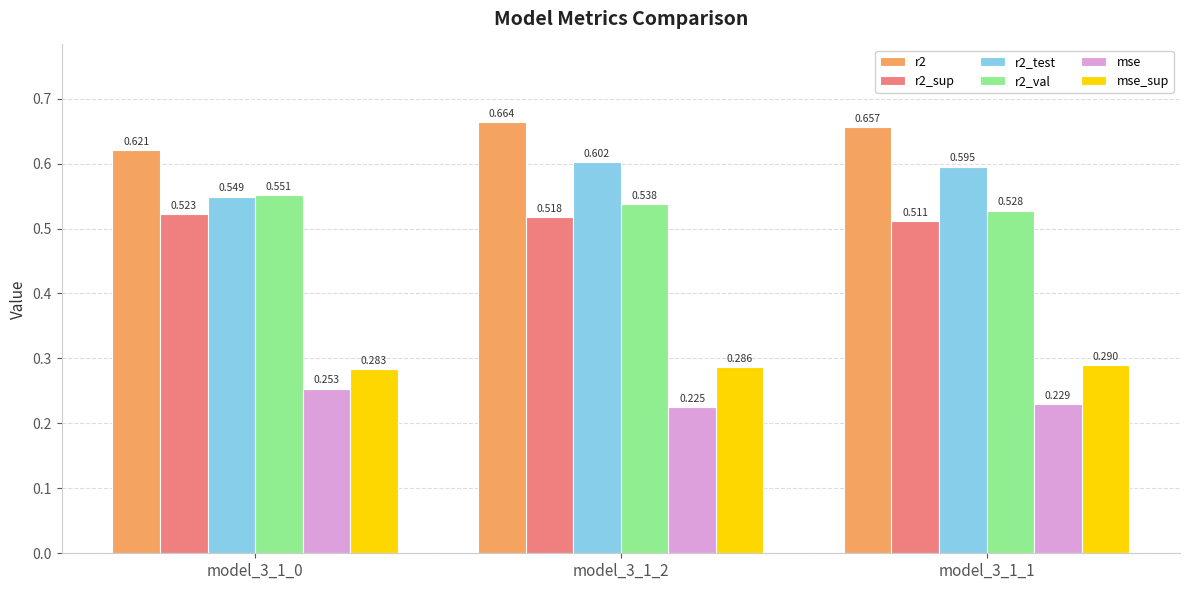

Is the value of r2_test at model_3_1_1 greater than the value of r2 at model_3_1_2?

No